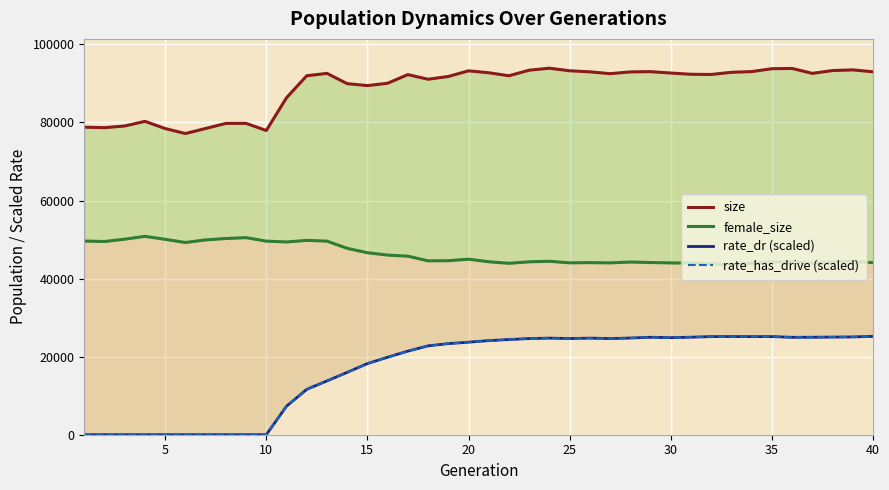

What is the greatest value displayed?

93889.0